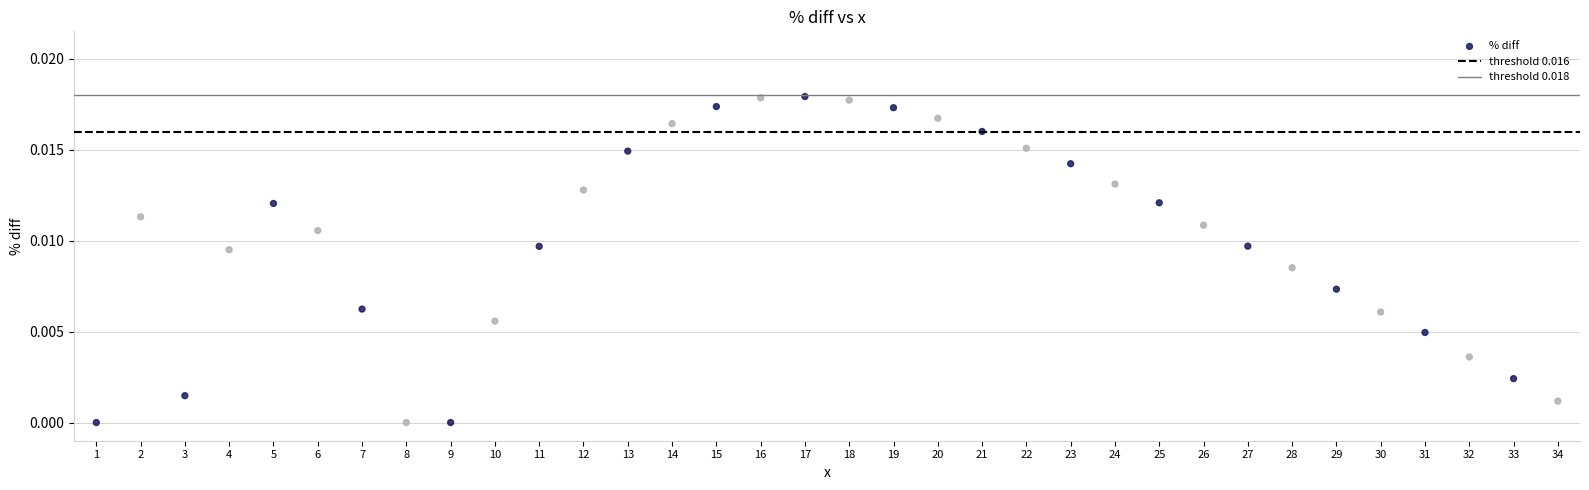

Count the number of points in this scatter plot.

34